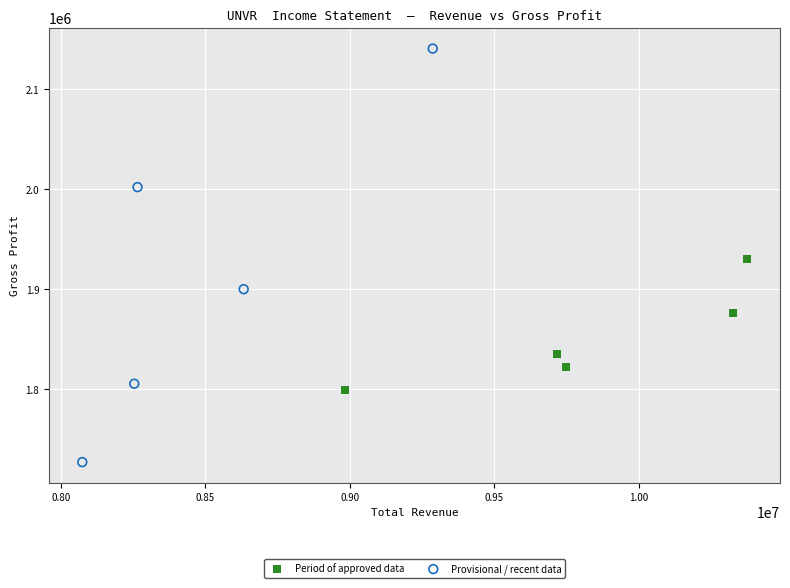

Which series contains the highest Y value?

Provisional / recent data